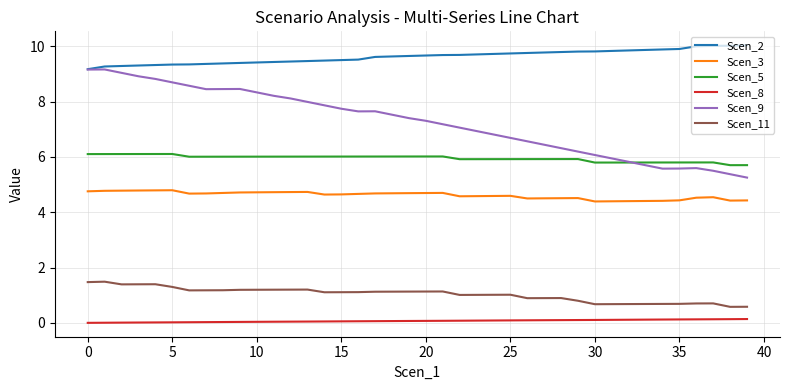

Which series has the widest spread of values?

Scen_9